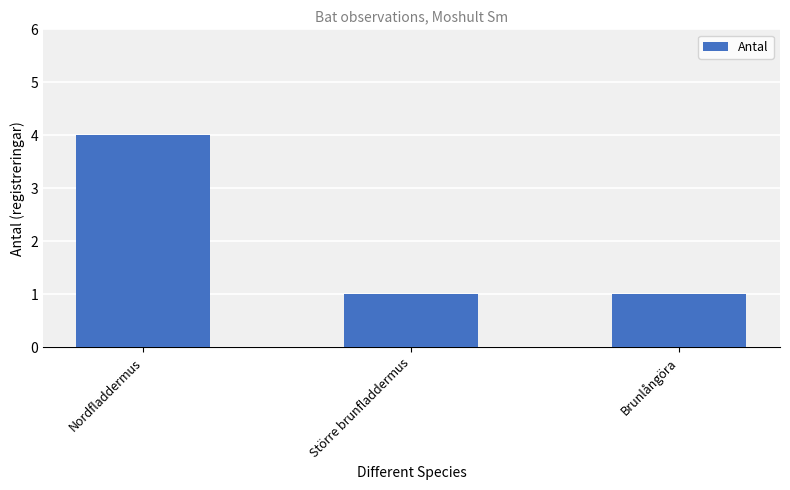

What is the change in value from Nordfladdermus to Brunlångöra?

-3